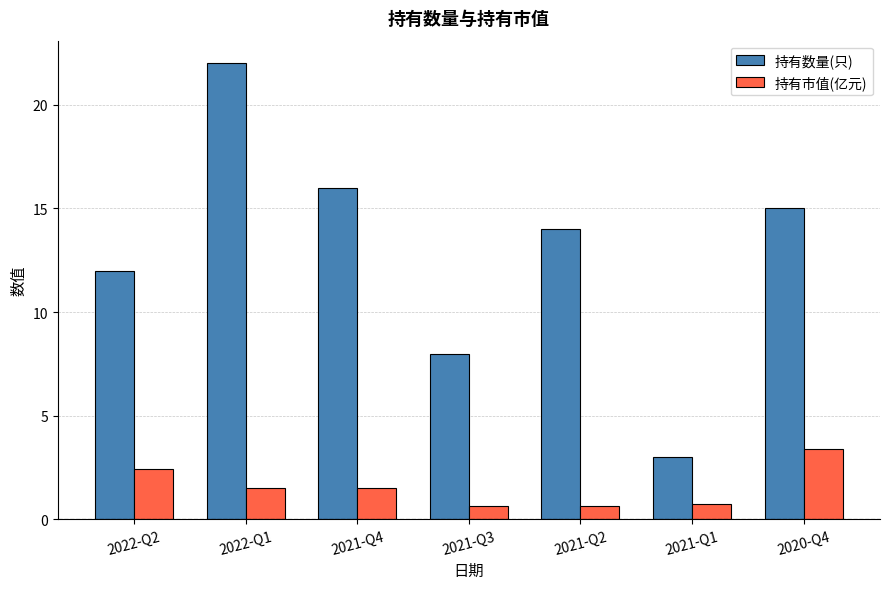

What is the sum of all 持有市值(亿元) values?

10.8